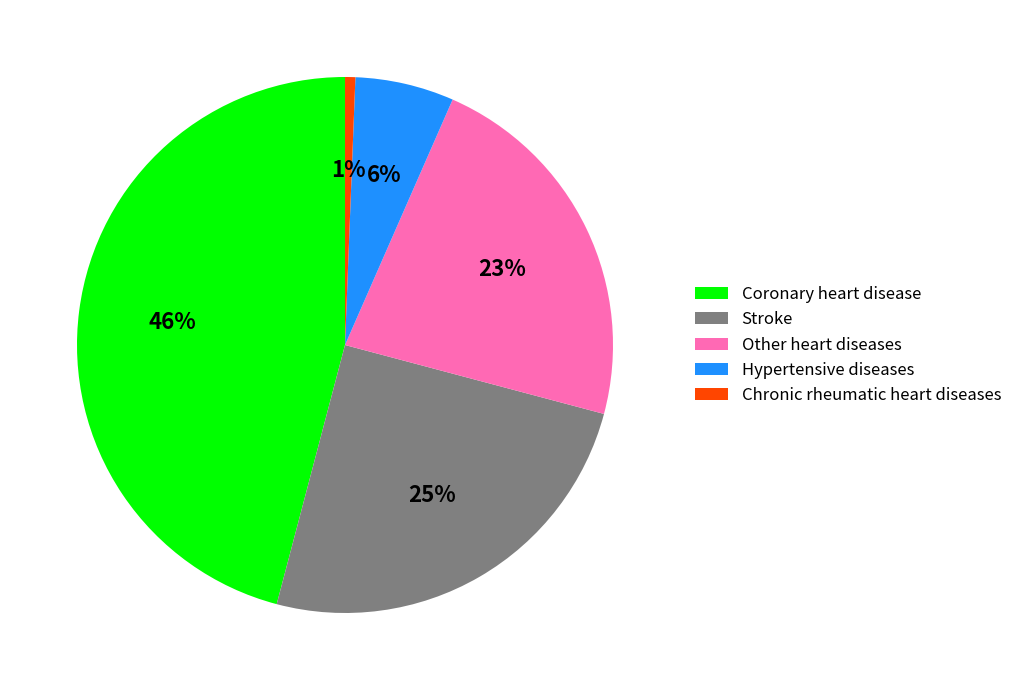

Rank the categories by value from highest to lowest.

Coronary heart disease, Stroke, Other heart diseases, Hypertensive diseases, Chronic rheumatic heart diseases